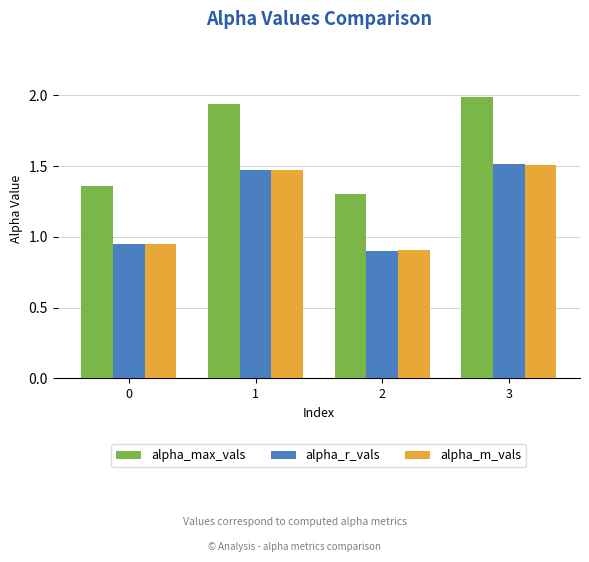

The alpha_m_vals series shows 0.9 at 0. True or false?

True